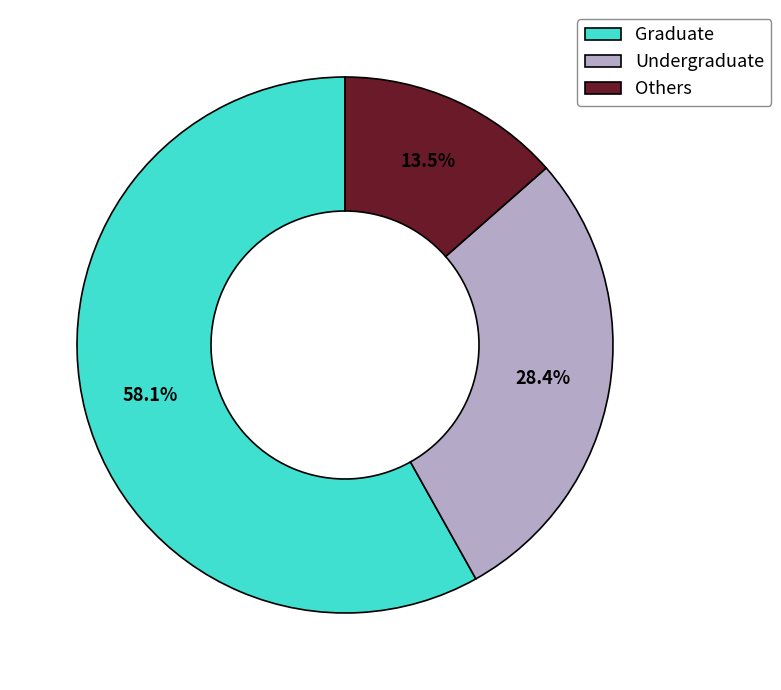

What is the majority slice?

Graduate